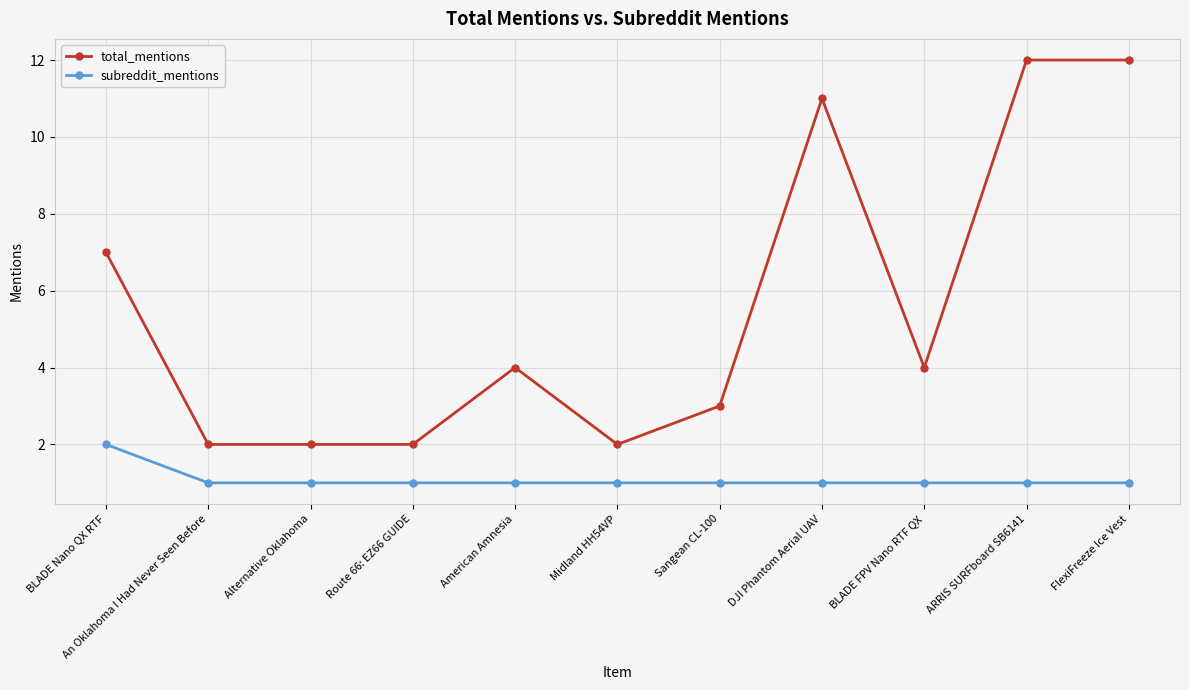

How many distinct data groups are displayed?

2